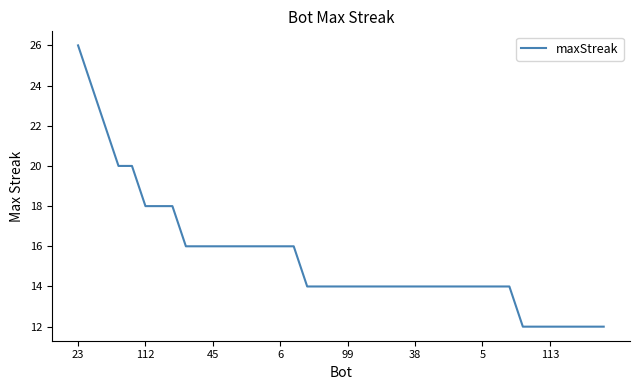

Reading right to left, list all the values displayed in this chart.

12	12	12	12	12	12	12	14	14	14	14	14	14	14	14	14	14	14	14	14	14	14	14	16	16	16	16	16	16	16	16	16	18	18	18	20	20	22	24	26